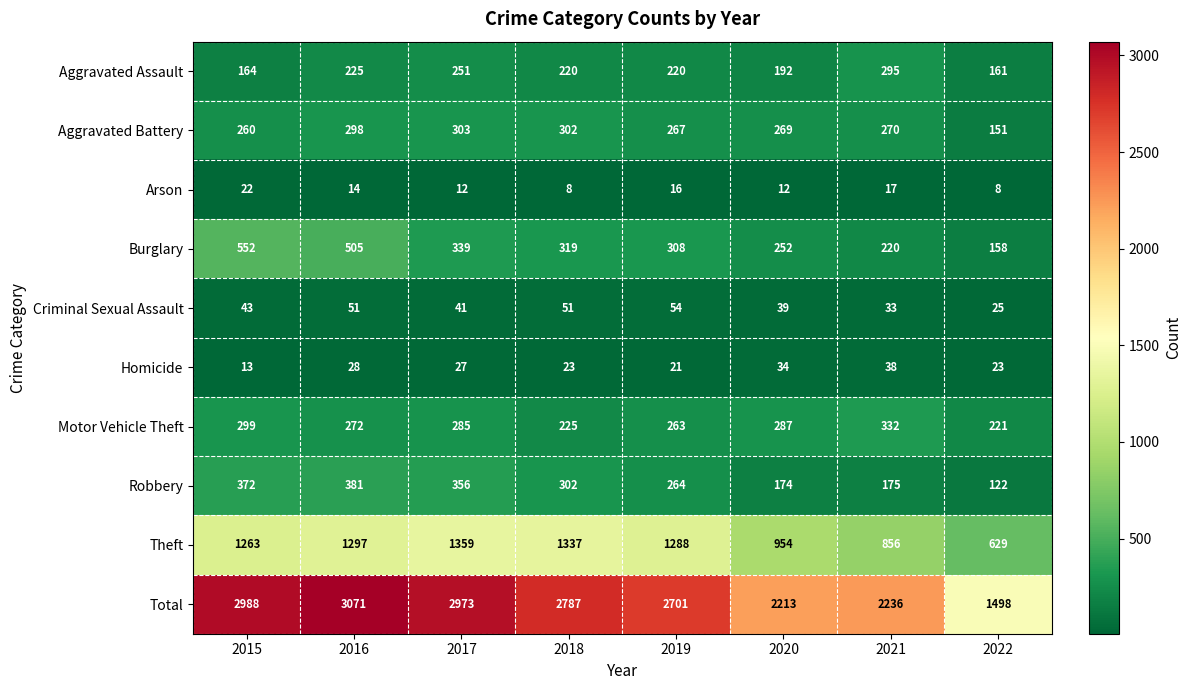

Rank the series at 2019 from lowest to highest value.

Arson, Homicide, Criminal Sexual Assault, Aggravated Assault, Motor Vehicle Theft, Robbery, Aggravated Battery, Burglary, Theft, Total